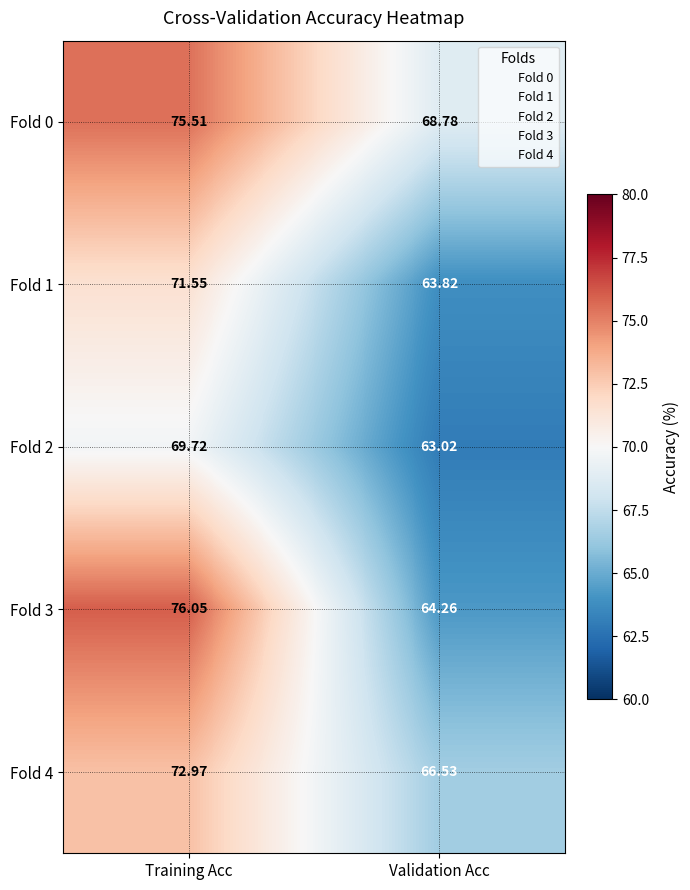

Which category has the highest value across all series?

Training Acc